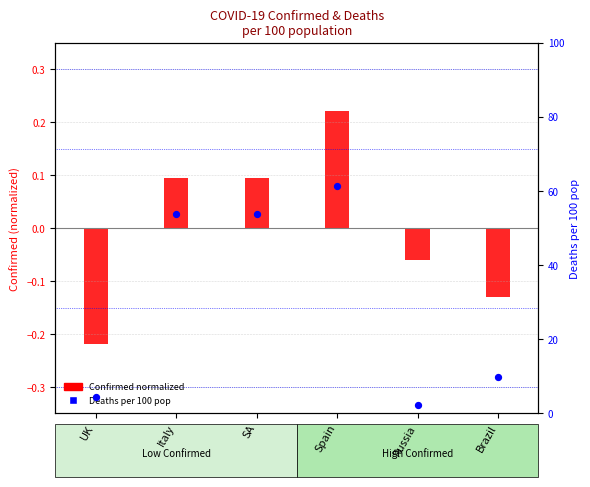

At how many categories does at least one series exceed 24?

3